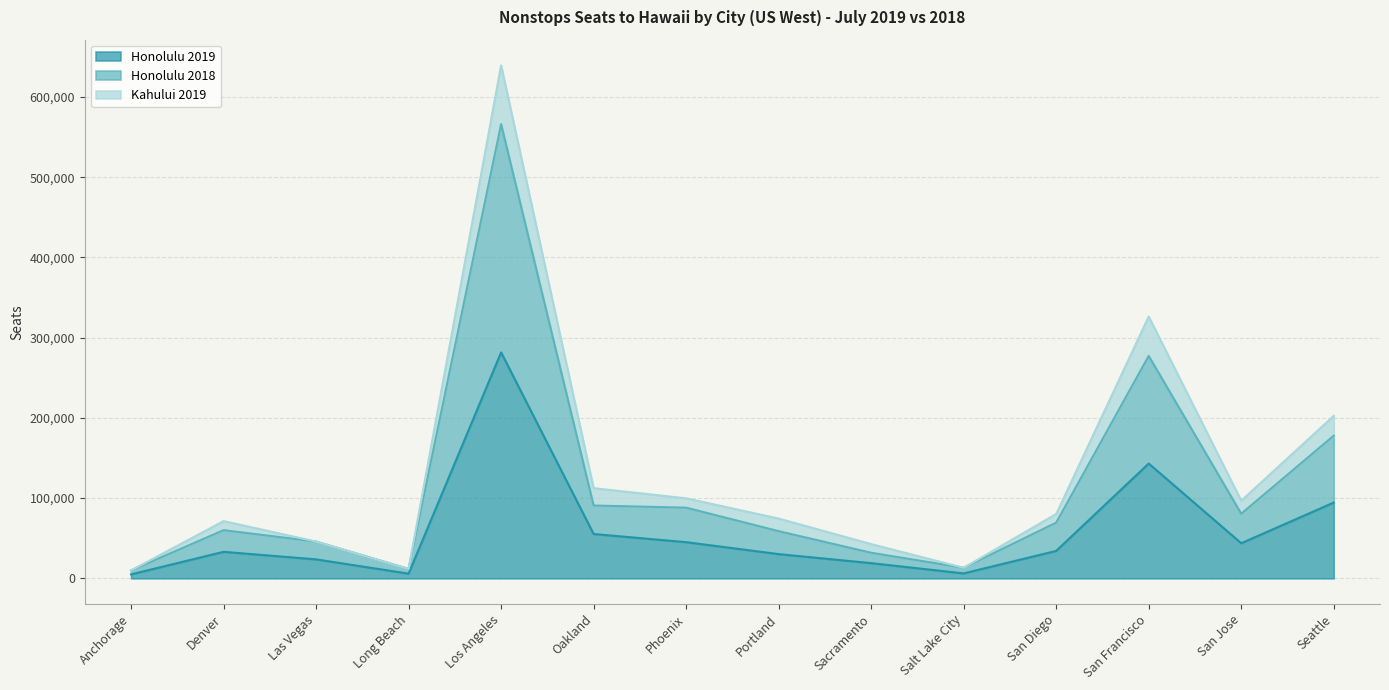

Where is Honolulu 2019 nearest to the value 143274?

San Francisco